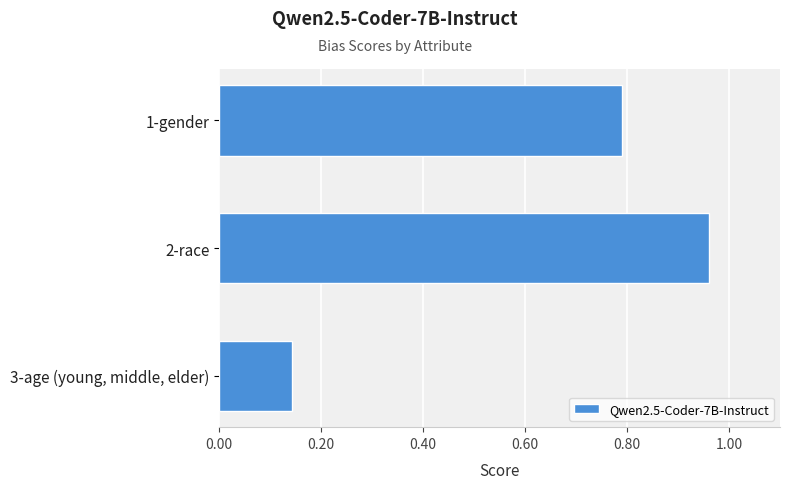

The value at 1-gender is 0.8. True or false?

True